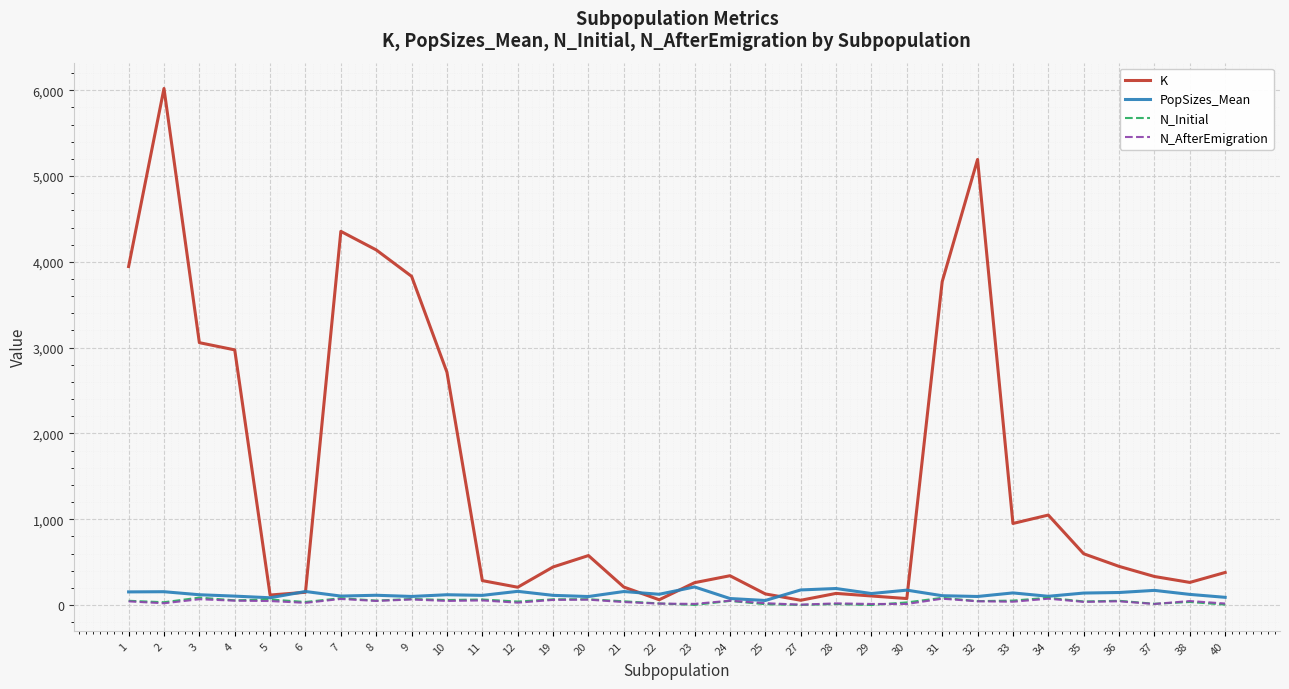

Which series has the widest spread of values?

K